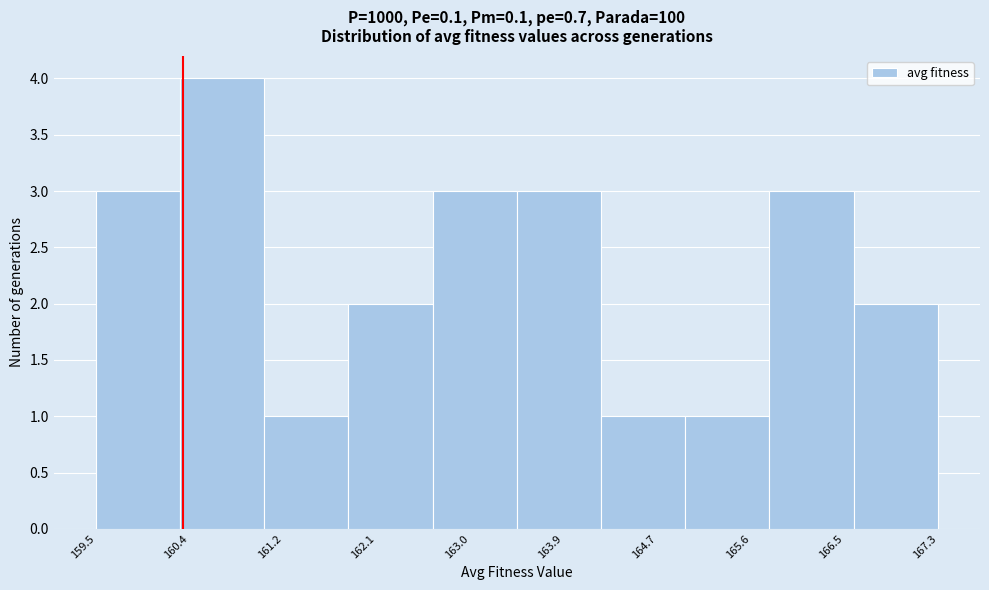

Reading left to right, transcribe this chart: for each bar, give the range it covers on the x-axis and its height. Neither the bar edges nor the heights are printed on the chart, so give them approximately, as read against the axes.

159.5 to 160.3: 3
160.3 to 161.1: 4
161.1 to 161.9: 1
161.9 to 162.6: 2
162.6 to 163.4: 3
163.4 to 164.2: 3
164.2 to 165.0: 1
165.0 to 165.8: 1
165.8 to 166.5: 3
166.5 to 167.3: 2